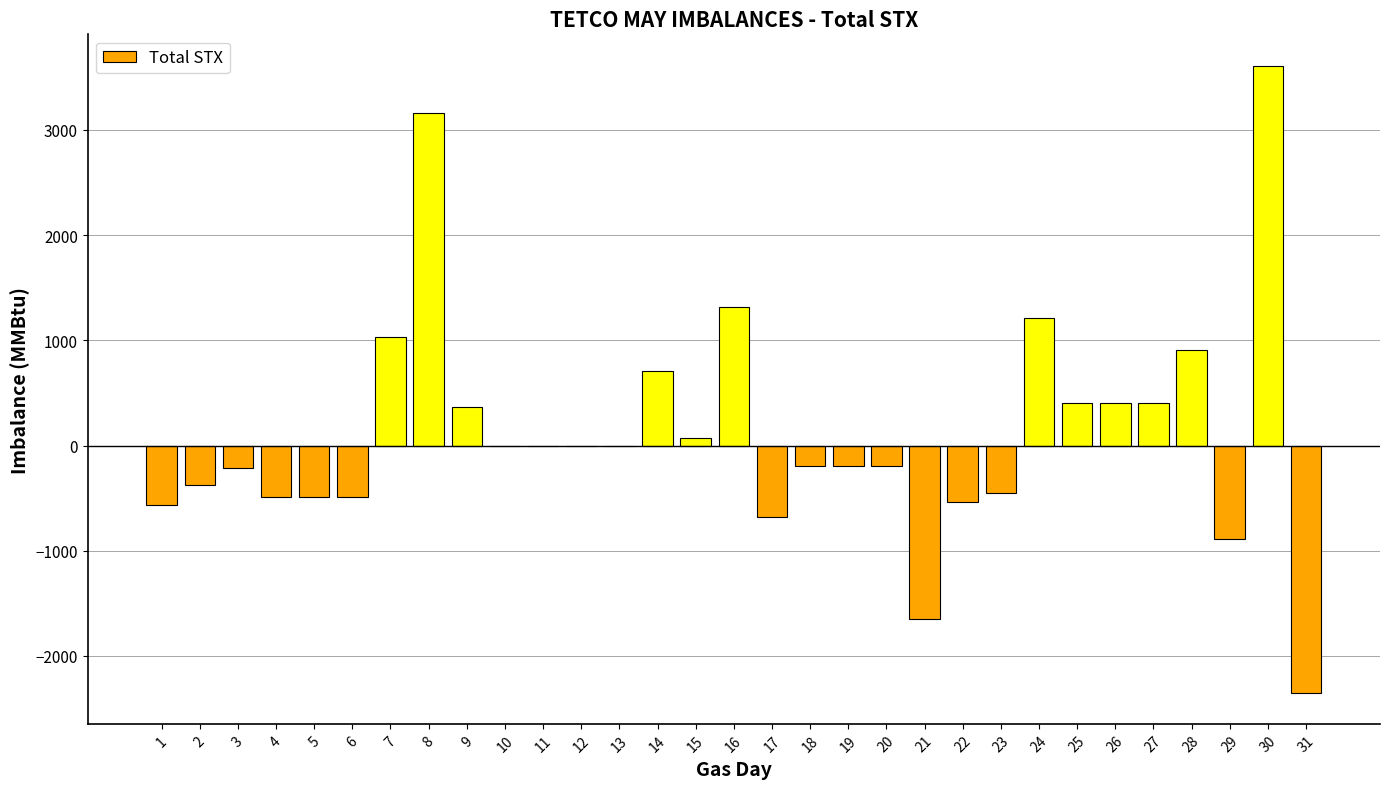

What is the sum of all values?

3855